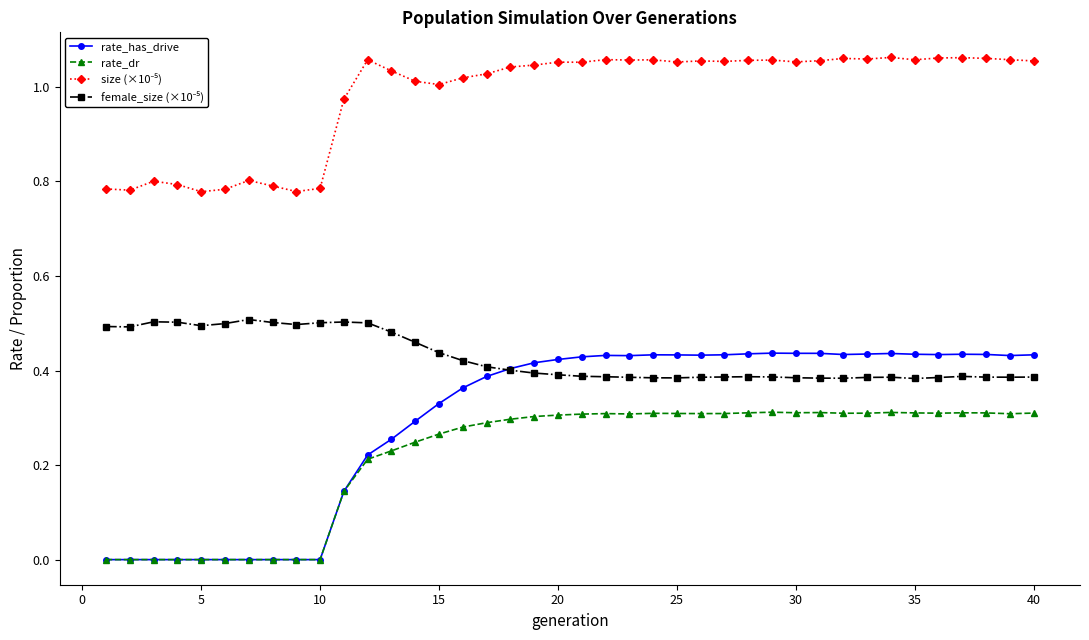

Which series has the widest spread of values?

rate_has_drive